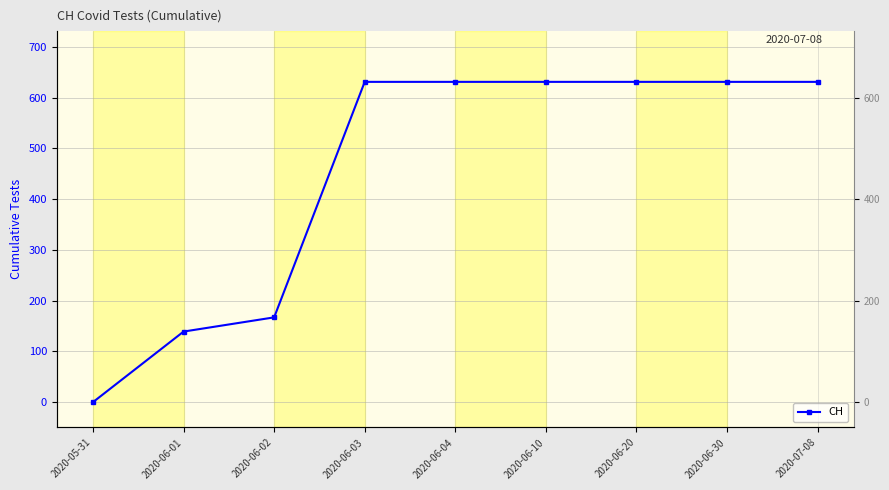

How many positive values are there?

8